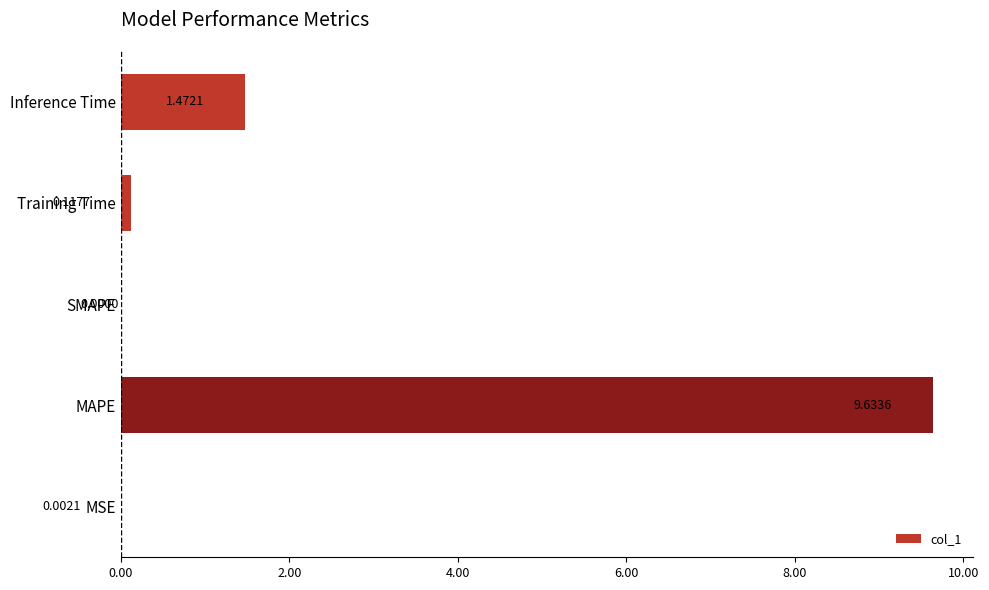

Which label corresponds to the largest value in the chart?

MAPE